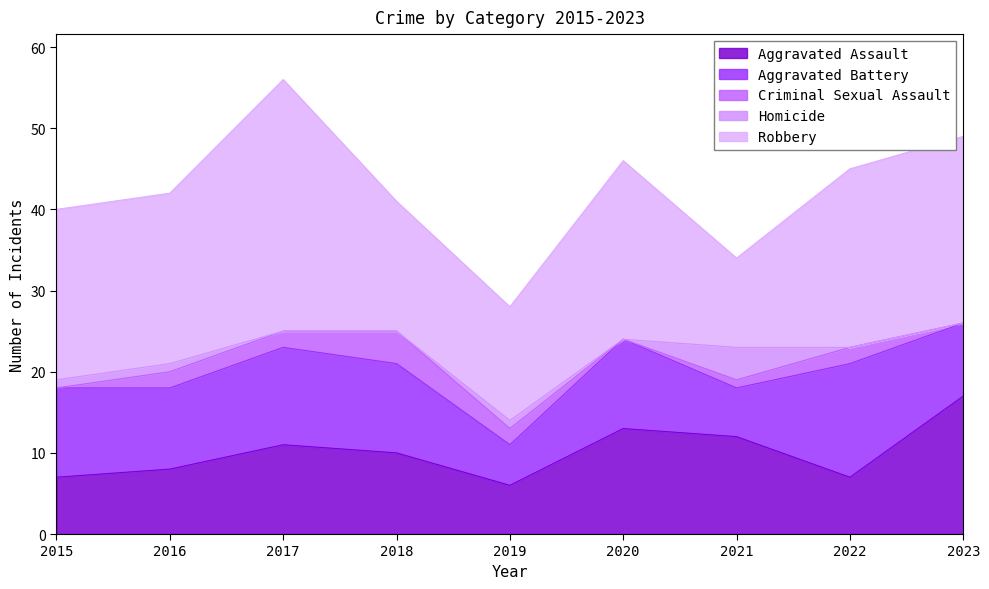

At which label does Aggravated Assault reach its peak?

2023